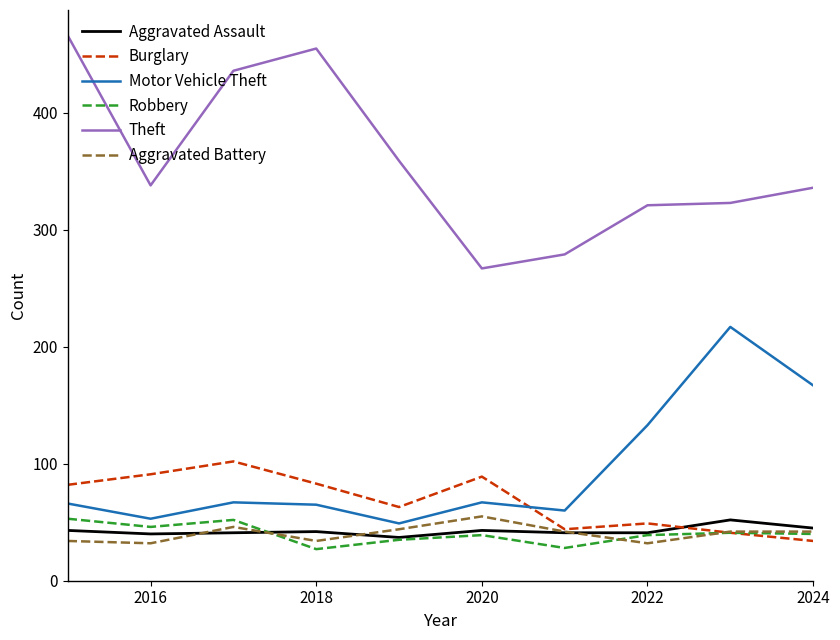

True or false: Theft and Aggravated Battery intersect in this chart.

False